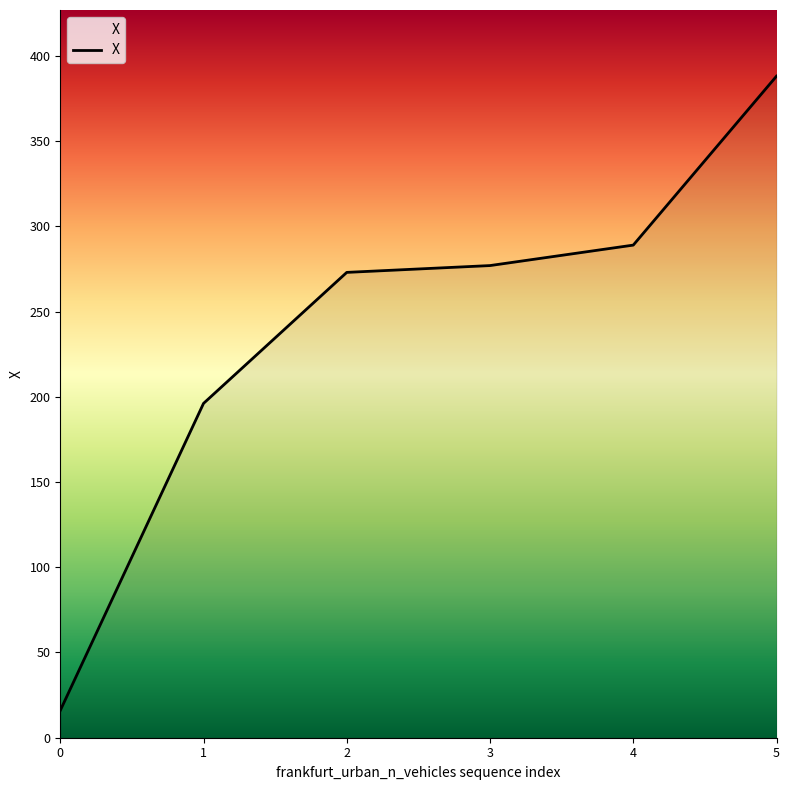

Reading left to right, list all the values displayed in this chart.

16.0	196.1	272.9	276.9	288.9	388.0